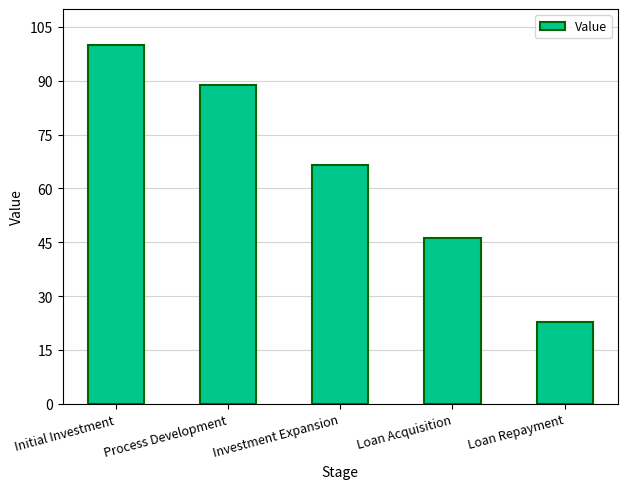

What is the difference between the maximum and minimum values?

77.2